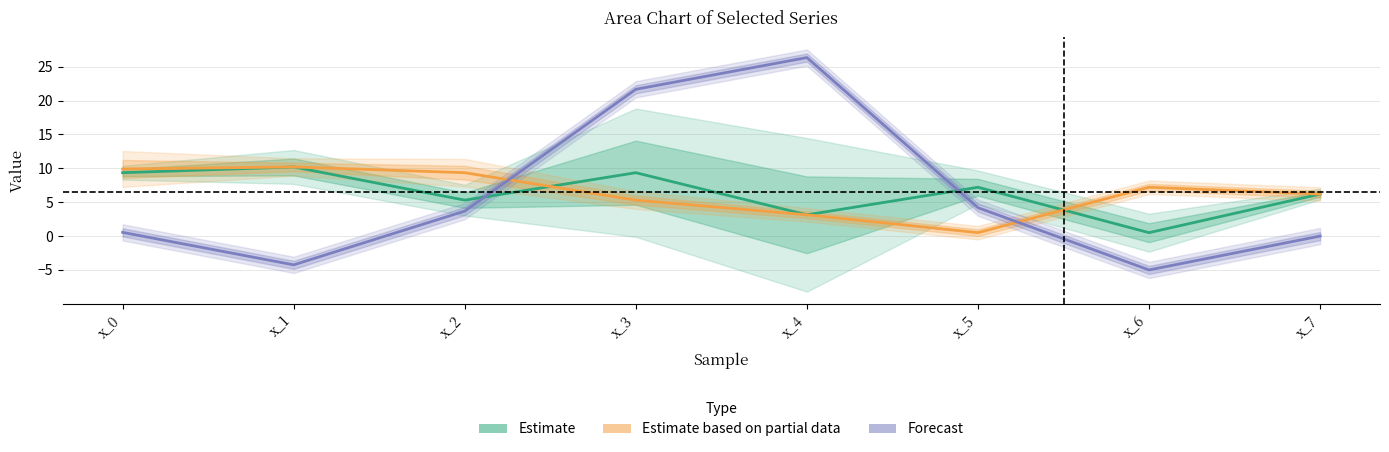

Reading right to left, extract all data points from this chart.

Estimate: 6.2	0.5	7.2	3.1	9.3	5.3	10.2	9.3
Estimate based on partial data: 6.2	7.2	0.5	3.1	5.3	9.3	10.2	9.9
Forecast: 0.0	-5.0	4.2	26.3	21.7	3.7	-4.2	0.5